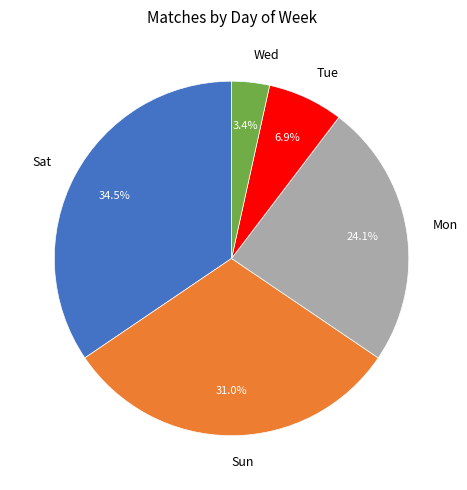

Does Tue account for over 50% of the chart?

No